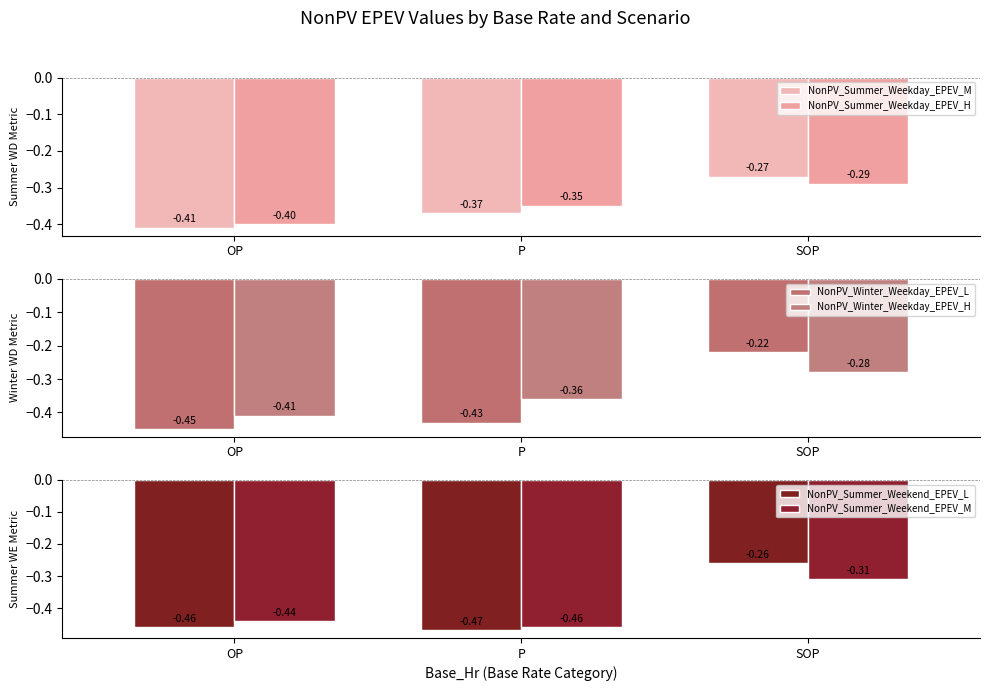

What is the label of the 3rd bar from the left?

SOP